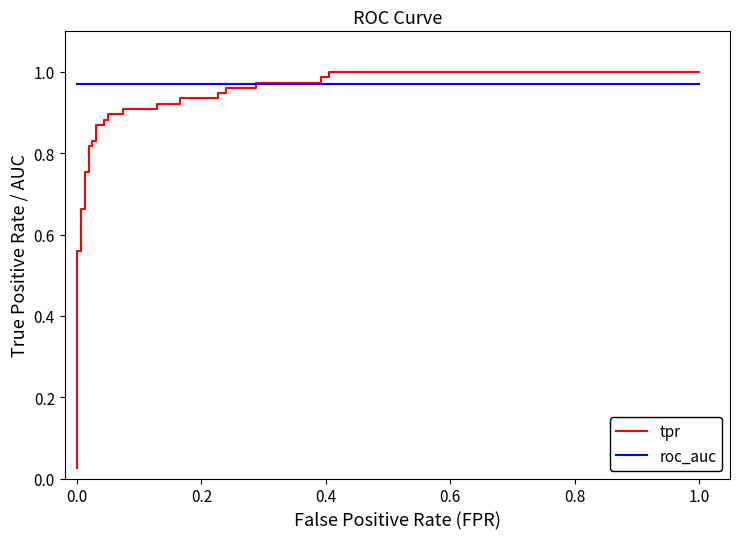

Is it true that roc_auc equals 0.6 at 25?

False